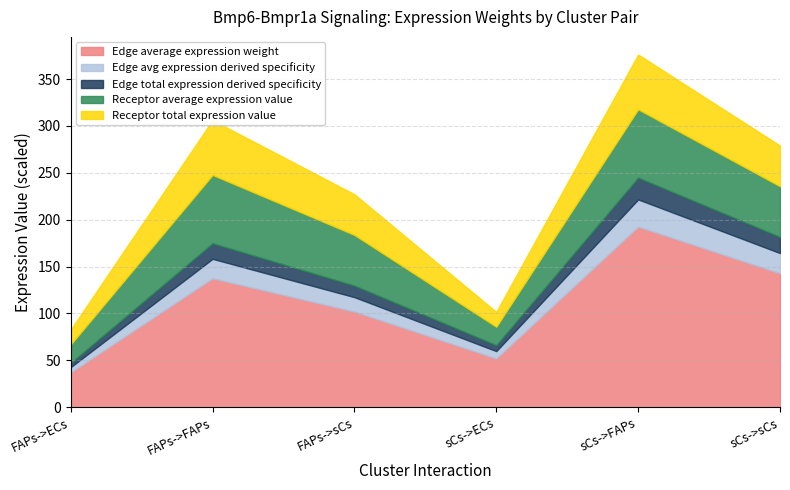

Which category has the highest value across all series?

sCs->FAPs